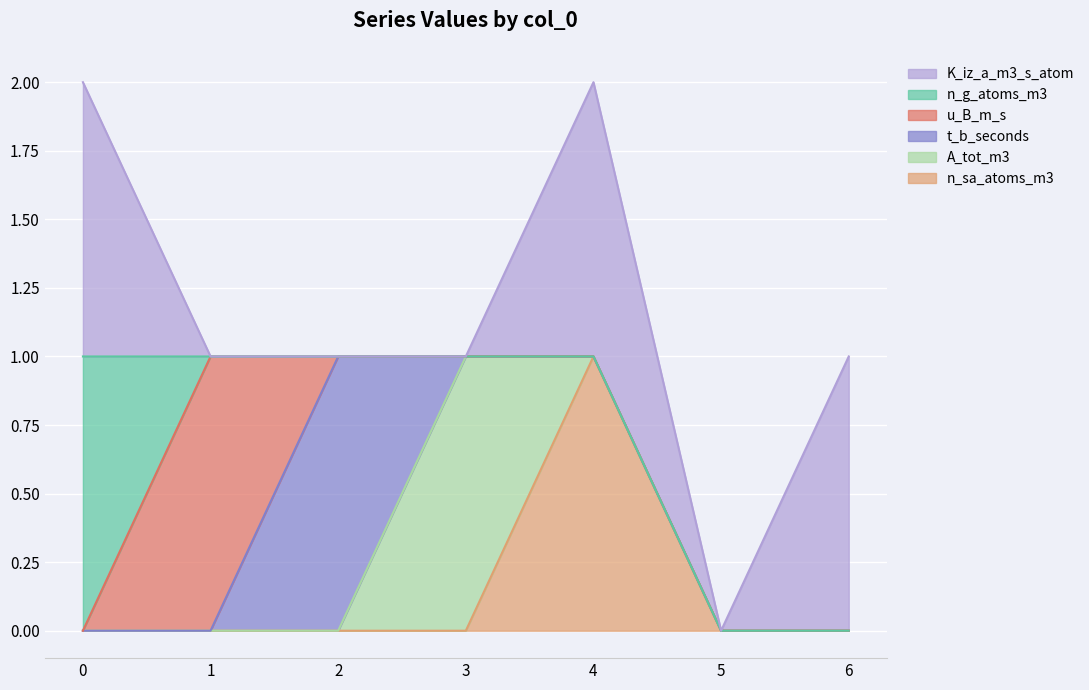

Is it true that n_sa_atoms_m3 equals 0 at 6?

True